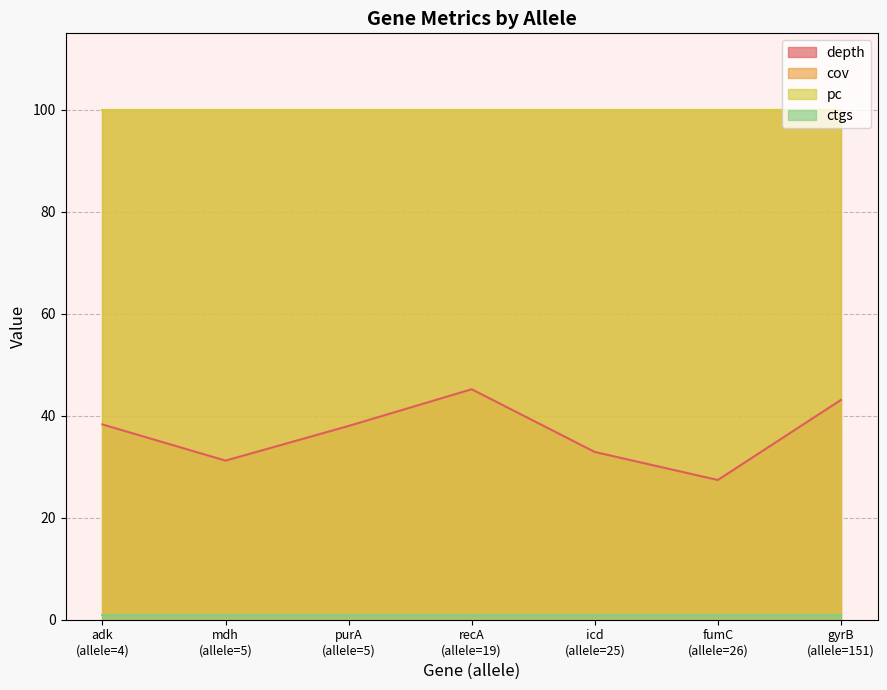

The ctgs series shows 0.6 at icd. True or false?

False